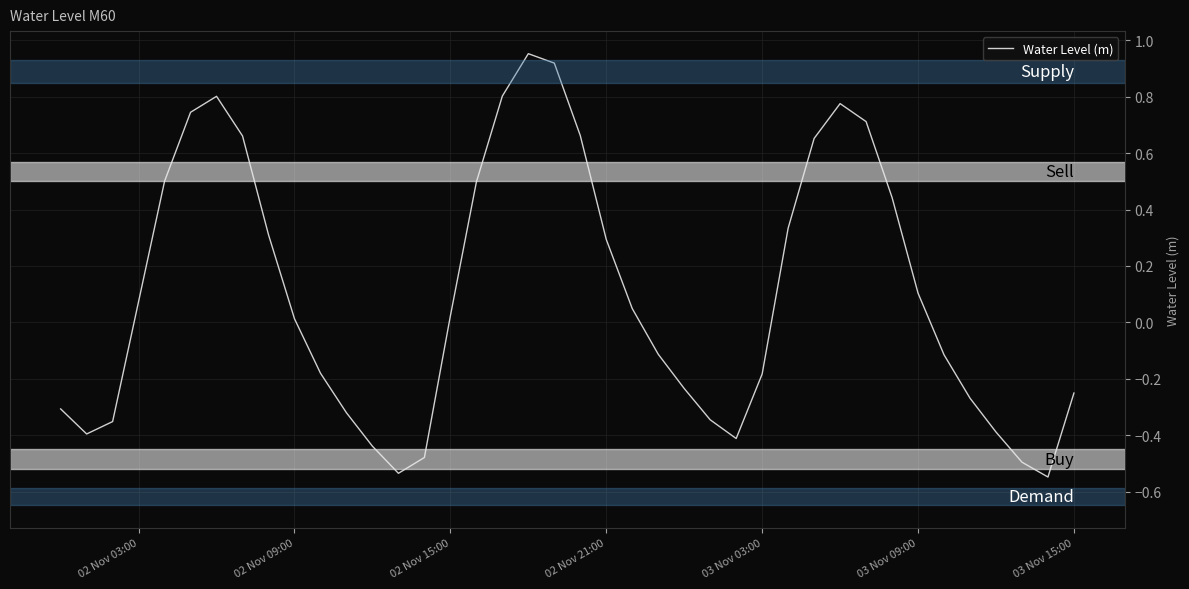

What is the difference between the maximum and minimum values?

1.5